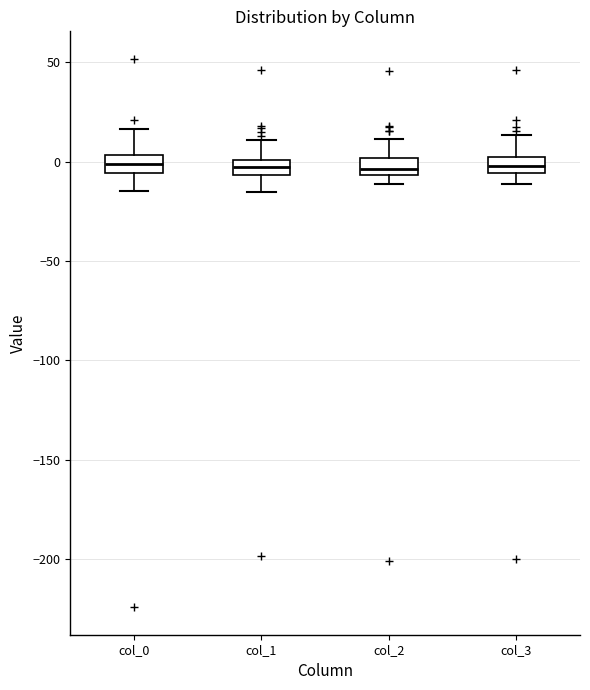

Reading left to right, transcribe this box plot: for each box, give where its median line is, the range the box spans, and where its two whiskers end, as read against the y-axis. The values are not printed on the chart, so give them approximately, as read against the axis.

col_0: median 0, box -5 to 5, whiskers -15 to 15
col_1: median -5 (inside the box), box -5 to 0, whiskers -15 to 10
col_2: median -5 (inside the box), box -5 to 0, whiskers -10 to 10
col_3: median 0 (inside the box), box -5 to 0, whiskers -10 to 15